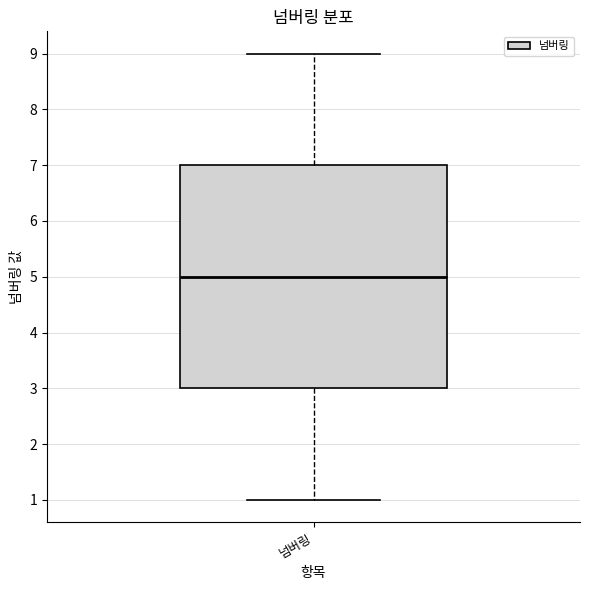

Where does the median line of the box for 넘버링 sit on the y-axis? The values are not printed on the chart, so give them approximately, as read against the axis.

5